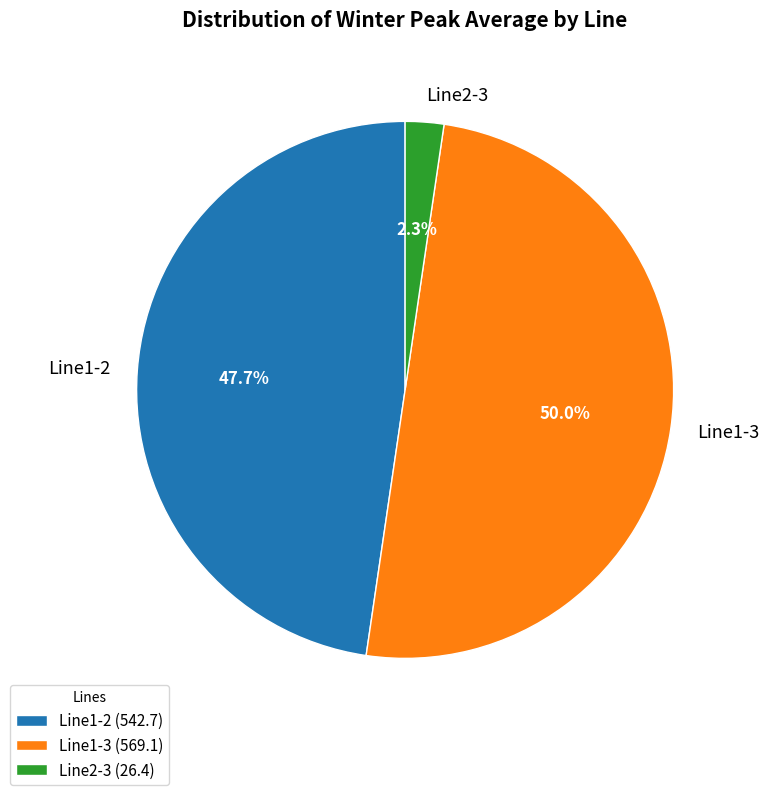

To the nearest percent, what percentage of the pie is Line1-2?

48%